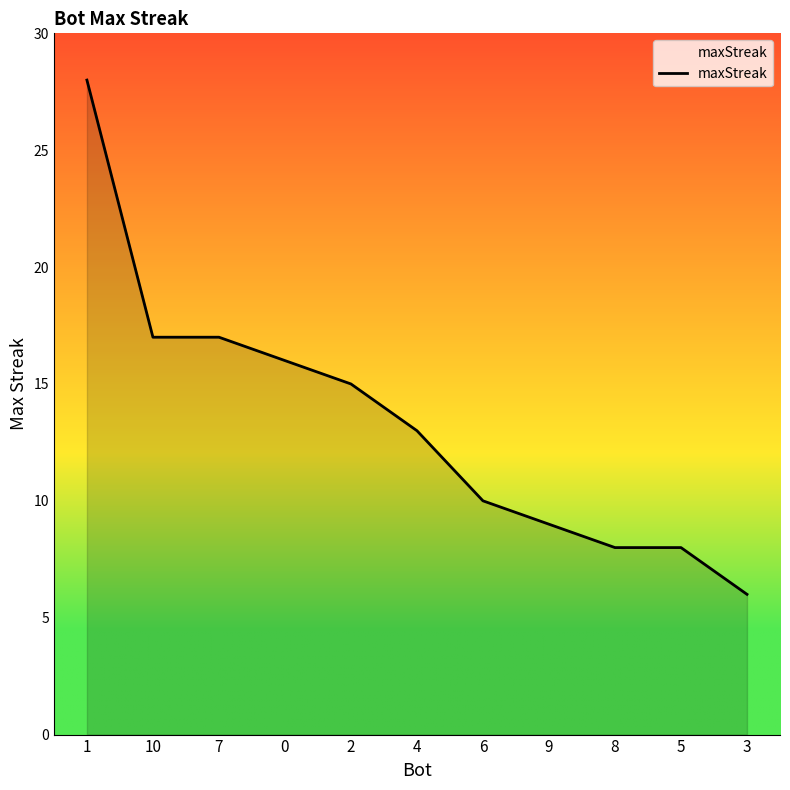

Approximately how many times larger is the value at 10 compared to 8?

2.1